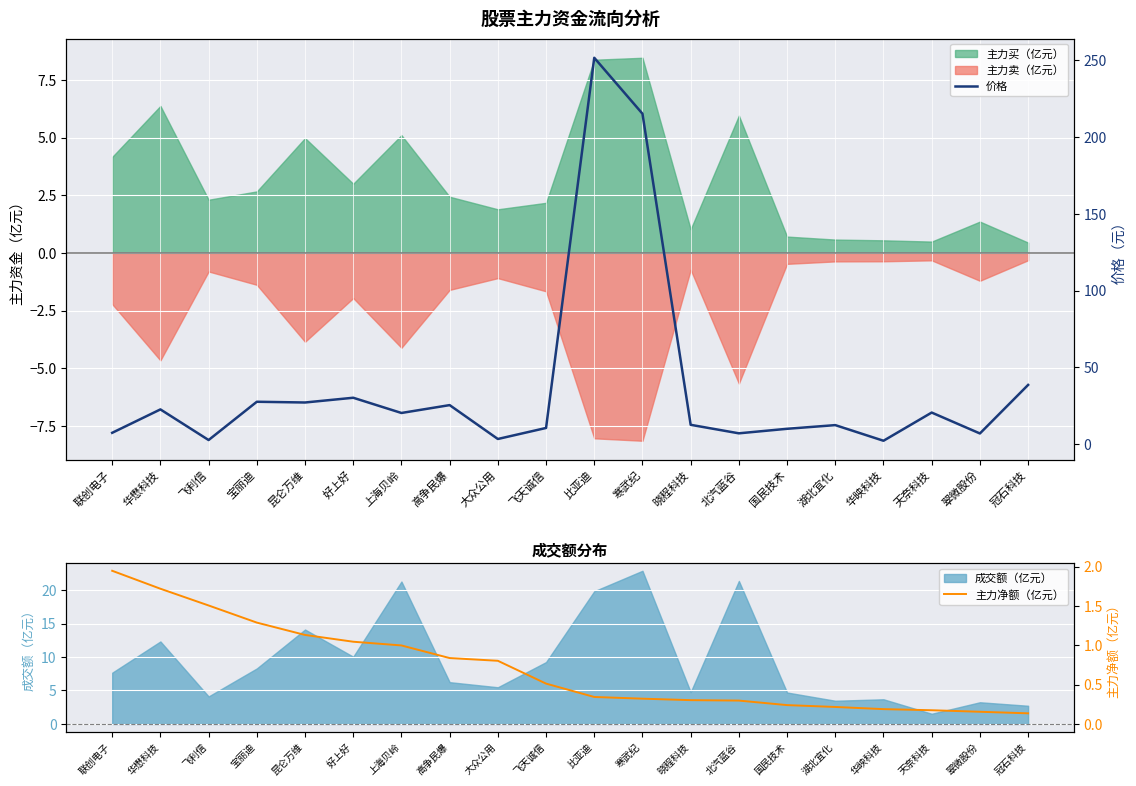

What is the maximum value shown in the chart?

251.6